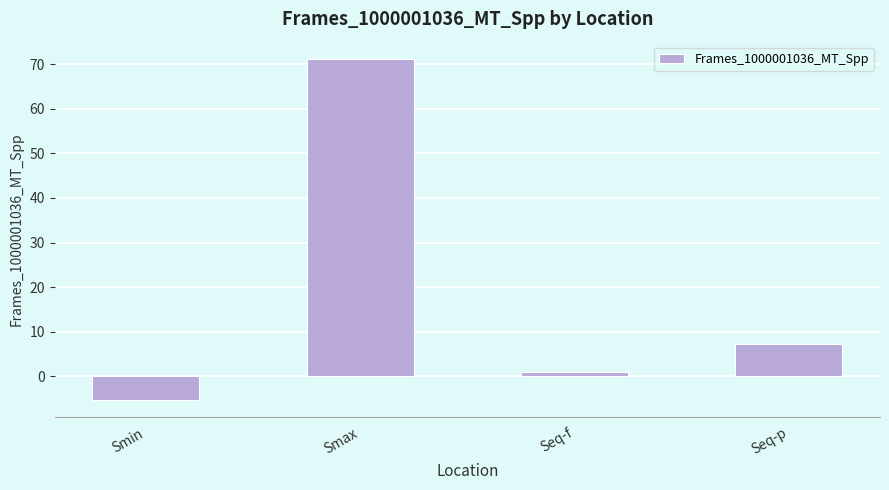

Reading right to left, transcribe all the data shown in this chart.

Seq-p=7.3	Seq-f=1.1	Smax=71.3	Smin=-5.2